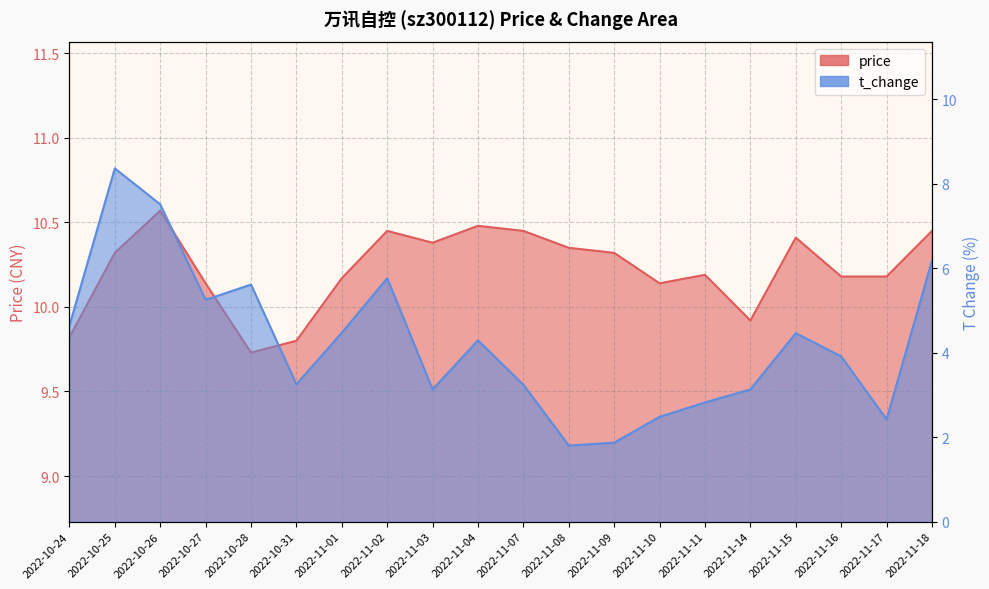

At which category is the sum across all series the highest?

2022-10-25